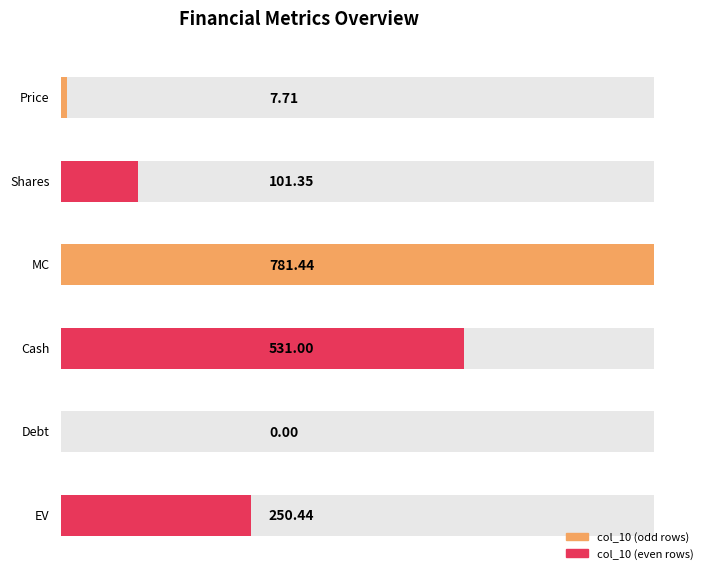

How many bars are there in total?

6